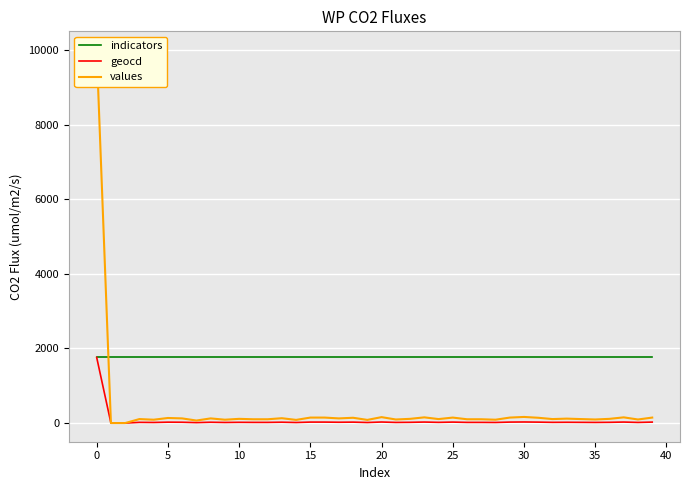

What is the maximum value for geocd?

1760